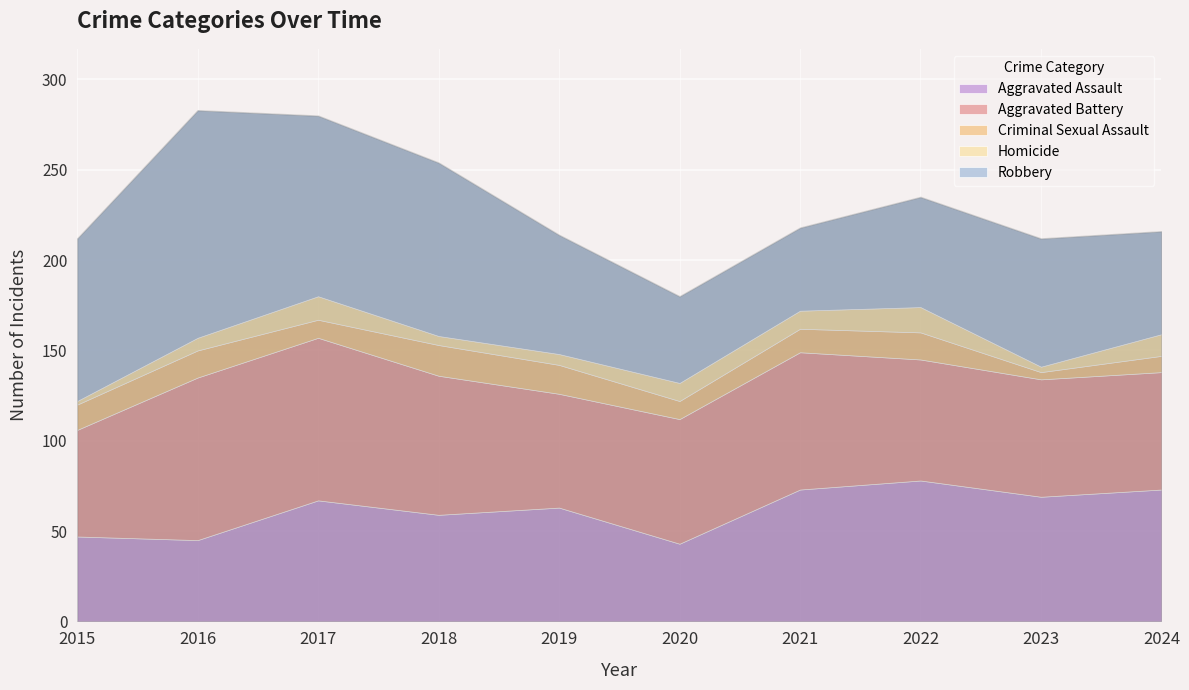

How many data points in Robbery are above 71?

4